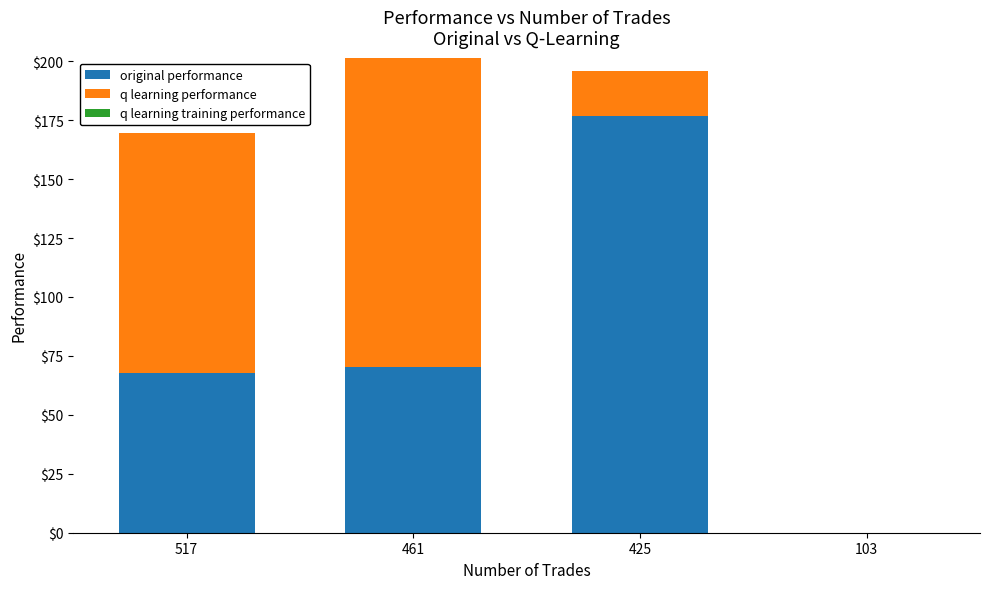

Reading left to right, what are the values for original performance?

517=67.6	461=70.2	425=176.8	103=0.0